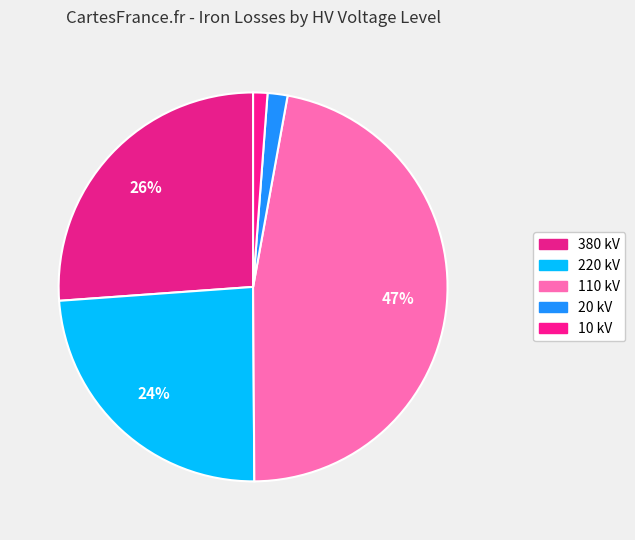

How many segments does this pie chart have?

5